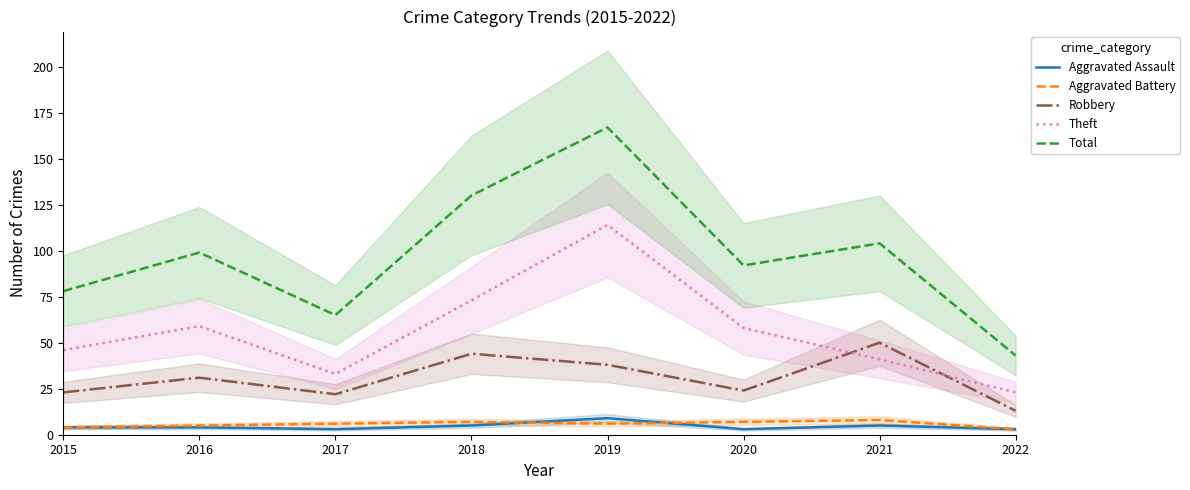

At which label does Robbery reach its peak?

2021